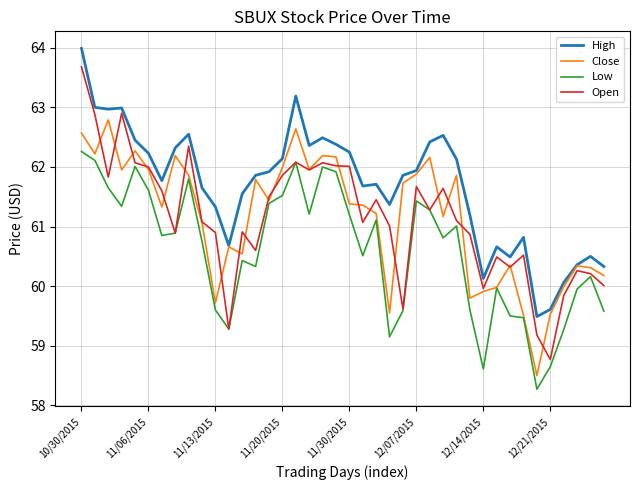

After their last crossing, which series has the higher values: Open or Close?

Close